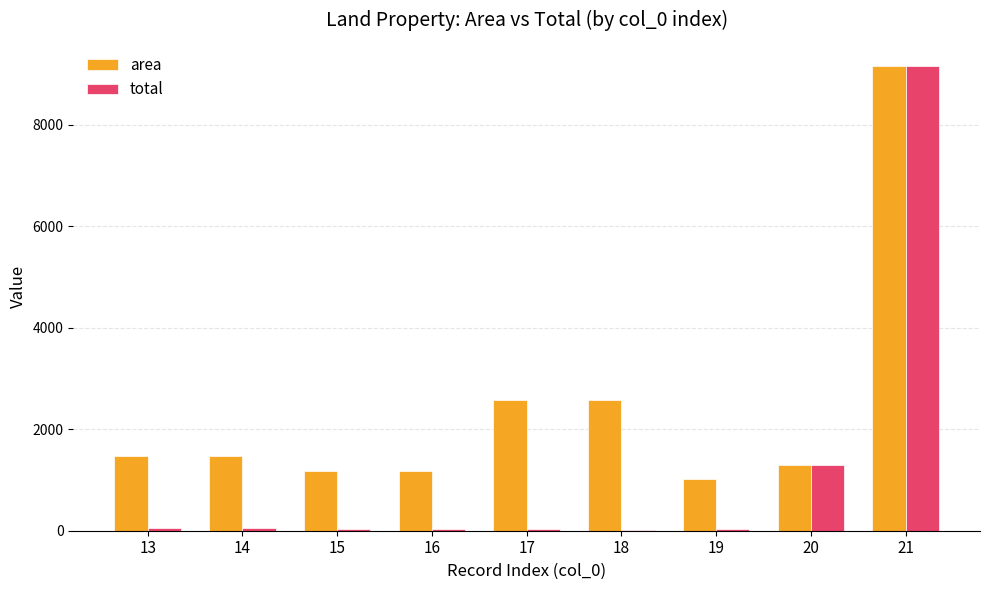

Between 16 and 17, which series saw the biggest shift?

area